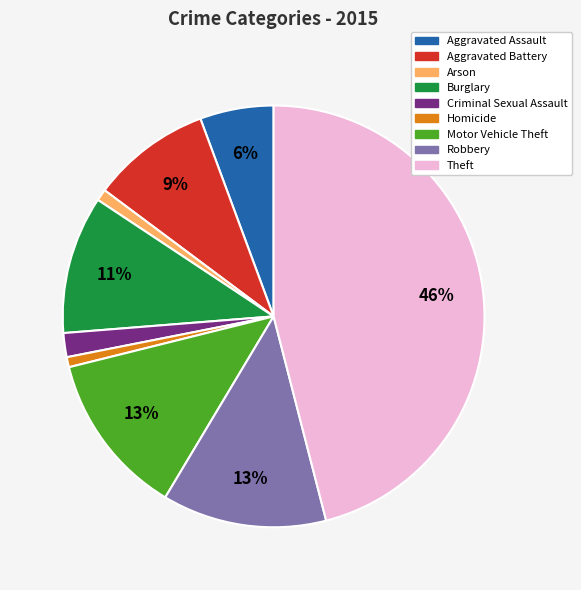

What is the largest slice in the pie chart?

Theft